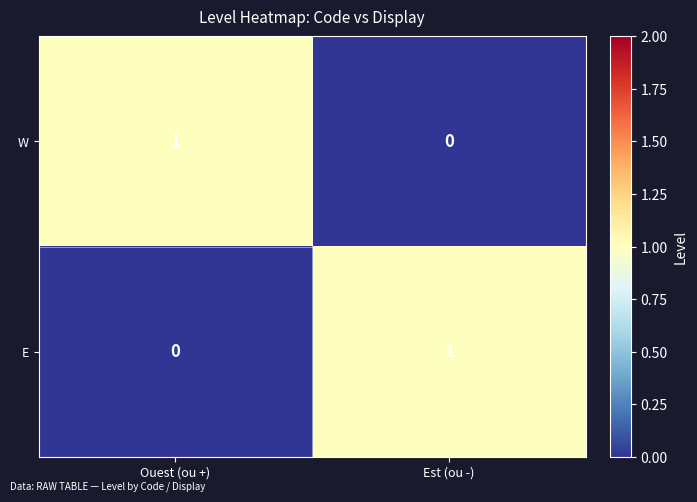

Rank the series at Ouest (ou +) from lowest to highest value.

E, W